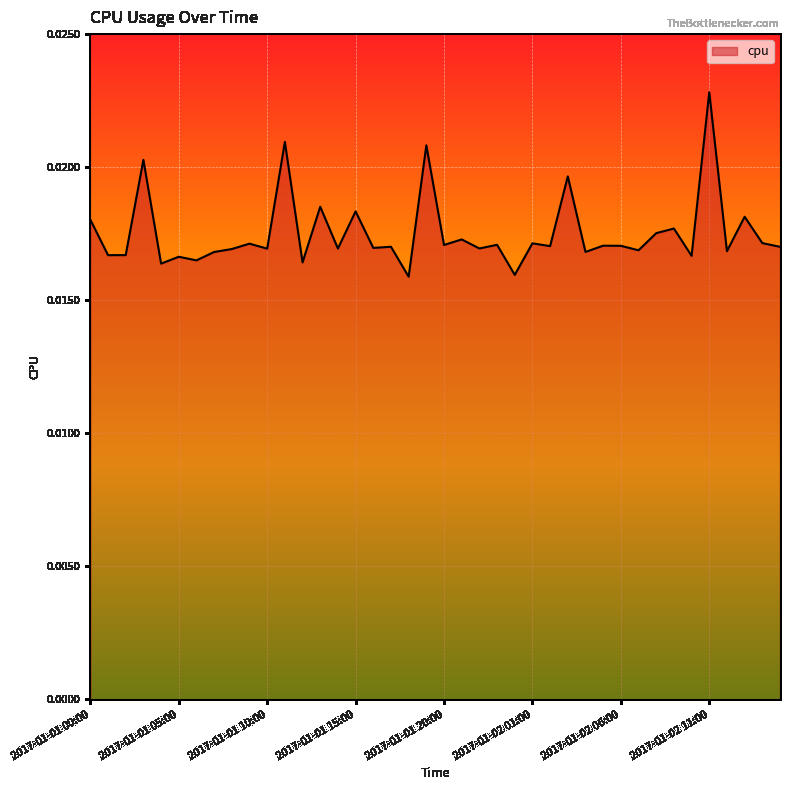

List the labels in order of value, largest first.

2017-01-02 11:00, 2017-01-01 11:00, 2017-01-01 19:00, 2017-01-01 03:00, 2017-01-02 03:00, 2017-01-01 13:00, 2017-01-01 15:00, 2017-01-02 13:00, 2017-01-01 00:00, 2017-01-02 09:00, 2017-01-02 08:00, 2017-01-01 21:00, 2017-01-02 14:00, 2017-01-02 01:00, 2017-01-01 09:00, 2017-01-01 23:00, 2017-01-01 20:00, 2017-01-02 05:00, 2017-01-02 06:00, 2017-01-02 02:00, 2017-01-01 17:00, 2017-01-02 15:00, 2017-01-01 16:00, 2017-01-01 22:00, 2017-01-01 14:00, 2017-01-01 10:00, 2017-01-01 08:00, 2017-01-02 07:00, 2017-01-02 12:00, 2017-01-02 04:00, 2017-01-01 07:00, 2017-01-01 02:00, 2017-01-01 01:00, 2017-01-02 10:00, 2017-01-01 05:00, 2017-01-01 06:00, 2017-01-01 12:00, 2017-01-01 04:00, 2017-01-02 00:00, 2017-01-01 18:00